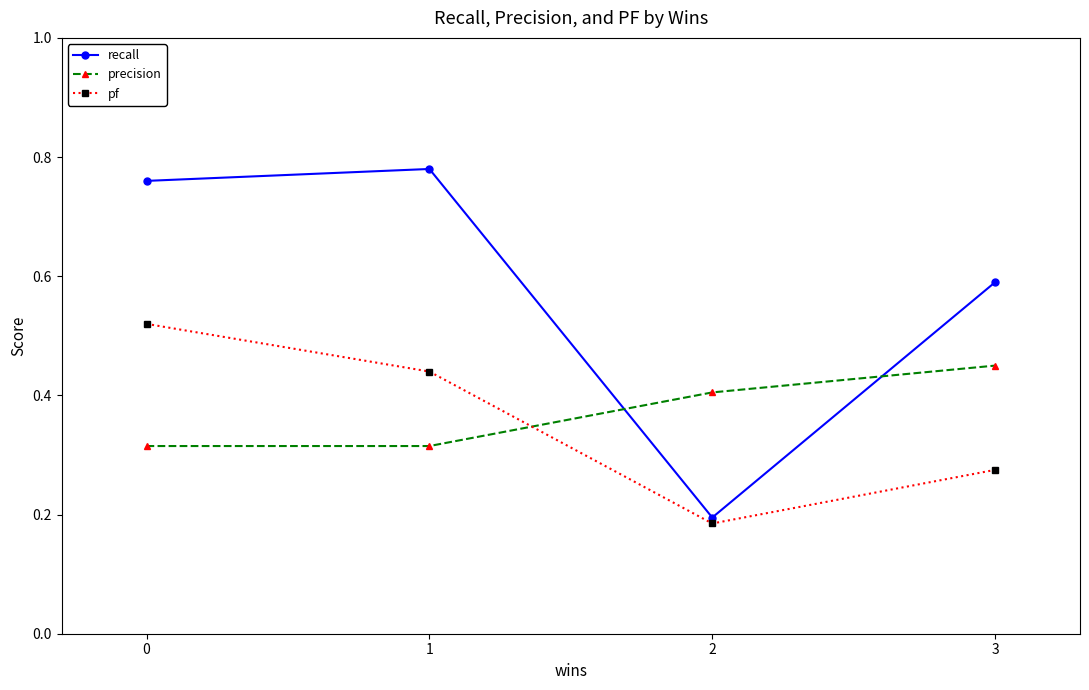

Which label corresponds to the smallest value in the chart?

2